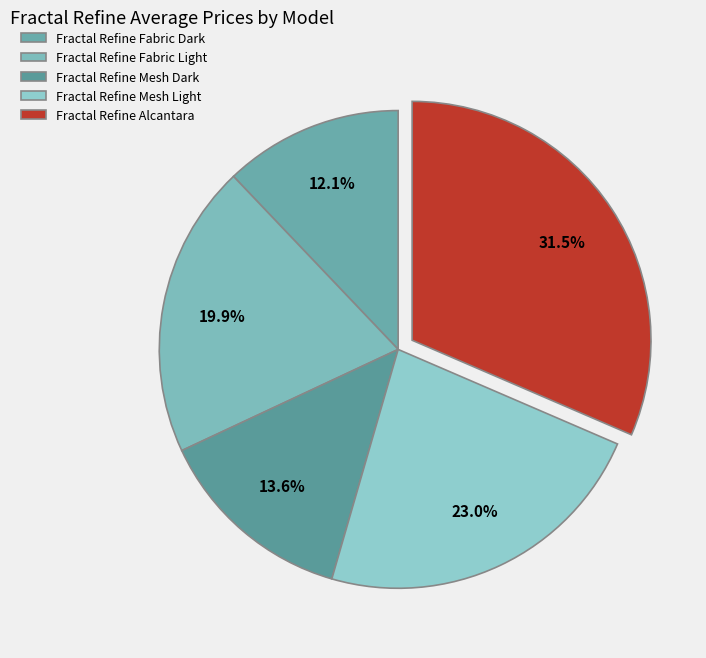

The Fractal Refine Fabric Dark slice represents 12% of the pie. True or false?

True